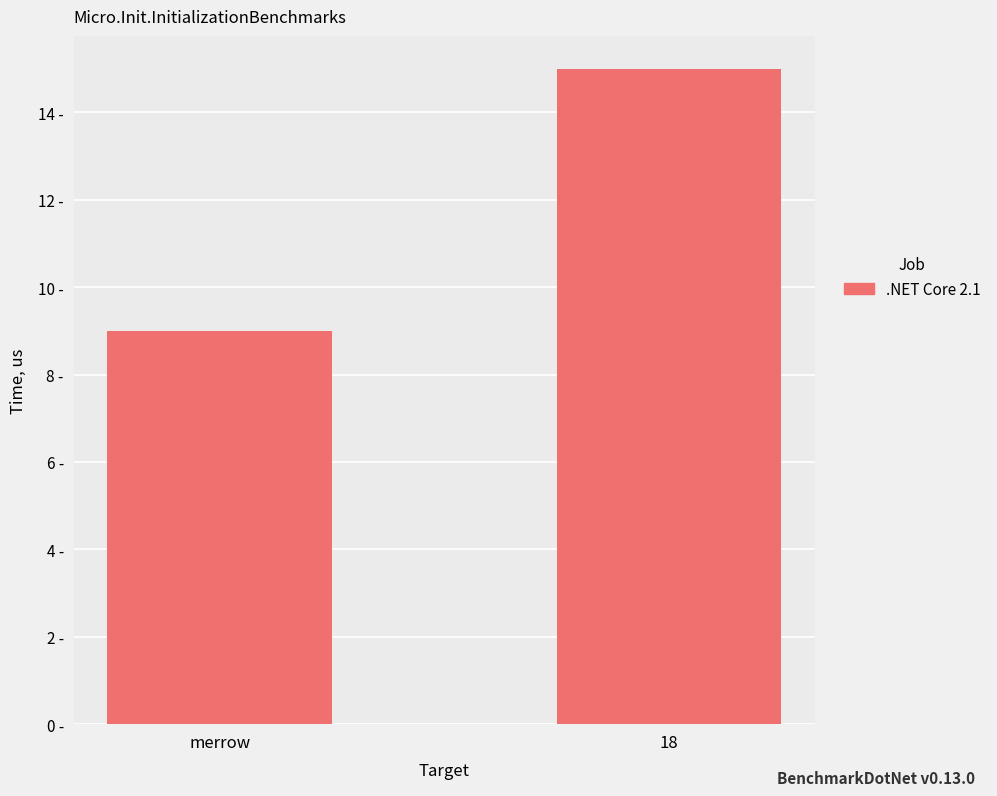

Reading left to right, extract all data points from this chart.

merrow=9	18=15